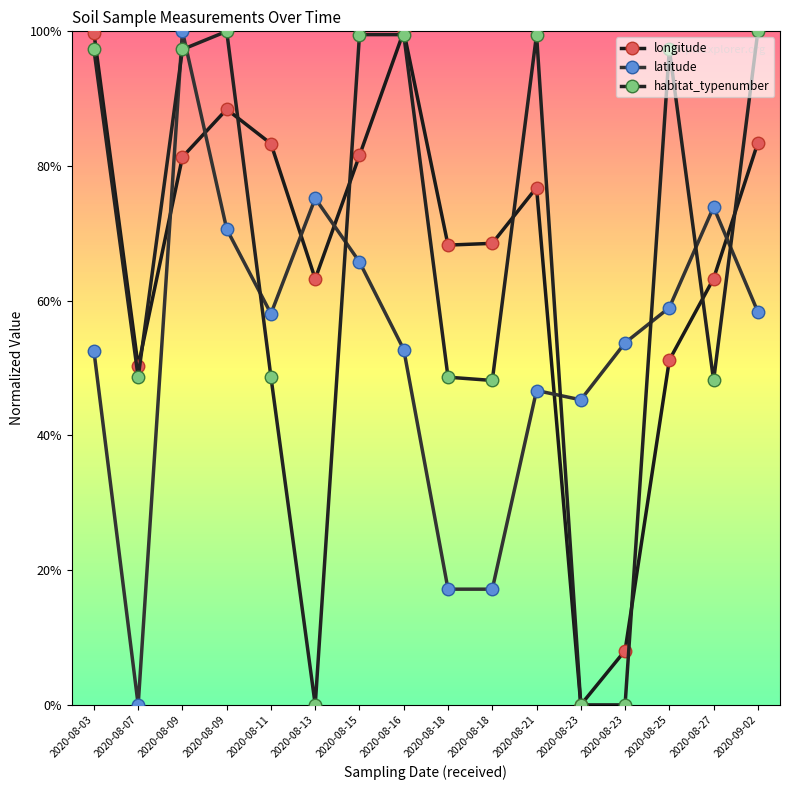

What is the average value of the longitude series?

0.7